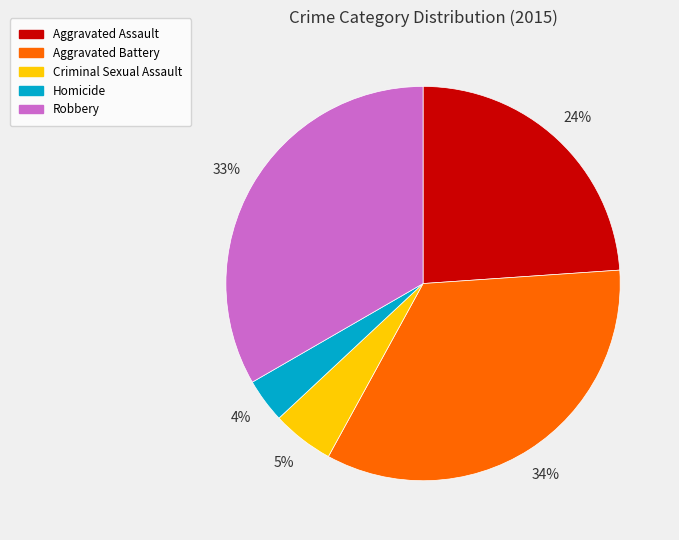

To the nearest percent, what percentage of the pie is Homicide?

4%